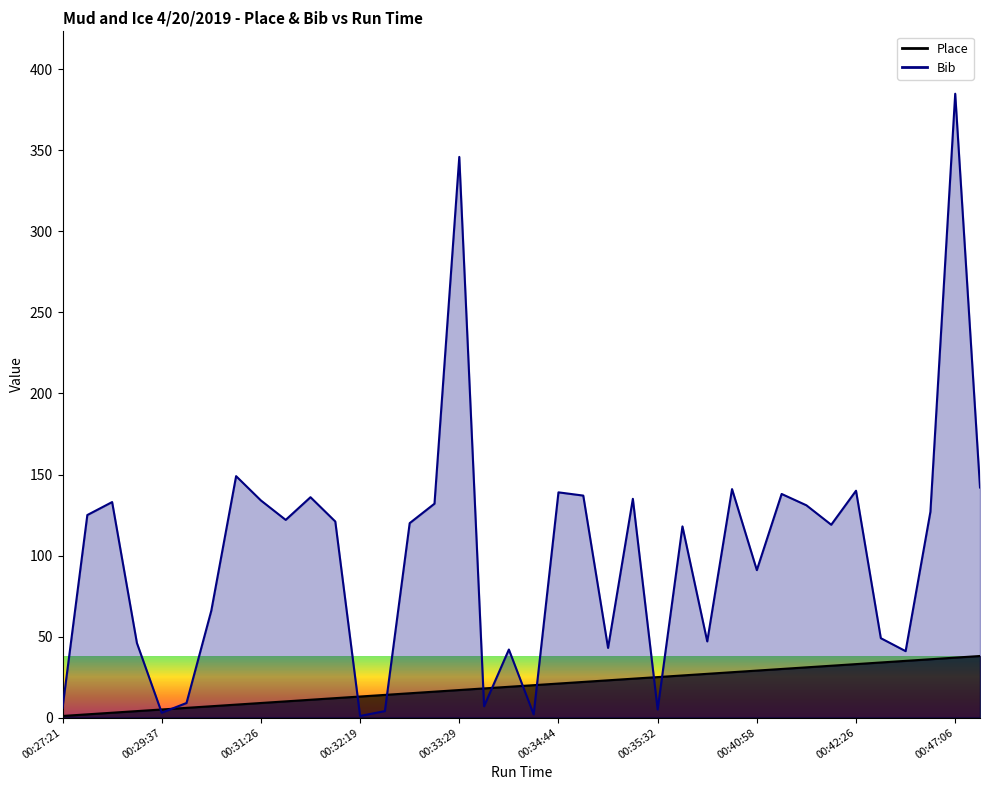

At which category does Bib reach its first local valley?

00:29:37